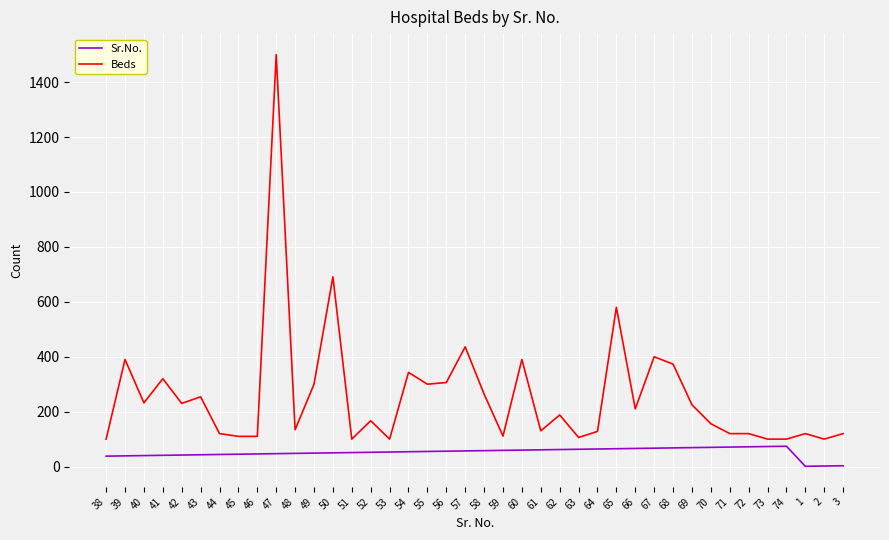

What is the difference between the maximum and minimum values in the Beds series?

1400